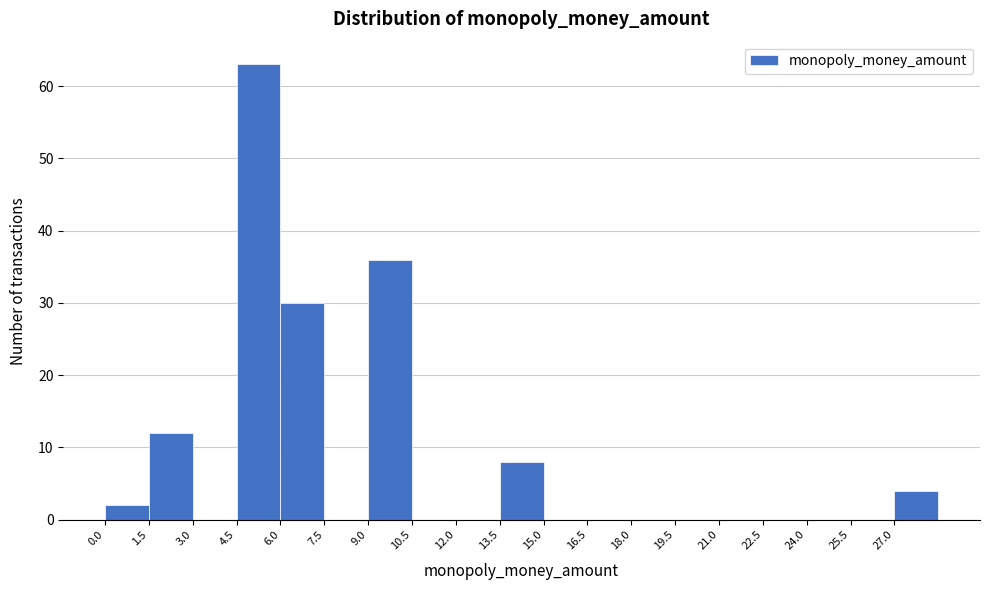

Reading left to right, list every bar in this chart as the range it spans on the x-axis followed by its height. Neither the bar edges nor the heights are printed on the chart, so give them approximately, as read against the axes.

0.0 to 1.5: 2
1.5 to 3.0: 12
3.0 to 4.5: 0
4.5 to 6.0: 63
6.0 to 7.5: 30
7.5 to 9.0: 0
9.0 to 10.5: 36
10.5 to 12.0: 0
12.0 to 13.5: 0
13.5 to 15.0: 8
15.0 to 16.5: 0
16.5 to 18.0: 0
18.0 to 19.5: 0
19.5 to 21.0: 0
21.0 to 22.5: 0
22.5 to 24.0: 0
24.0 to 25.5: 0
25.5 to 27.0: 0
27.0 to 28.5: 4